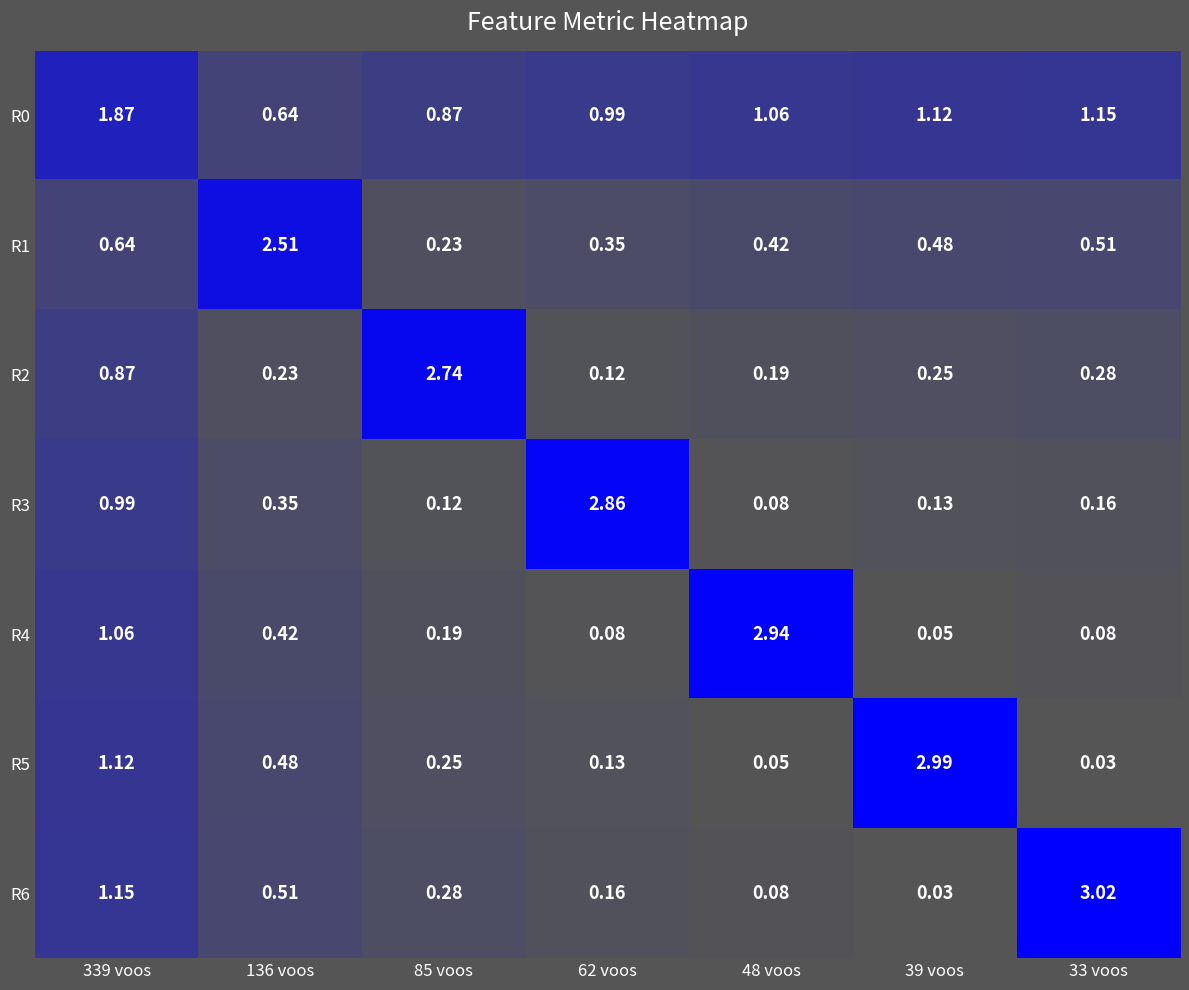

Is the value of R1 at 62 voos greater than the value of R0 at 33 voos?

No